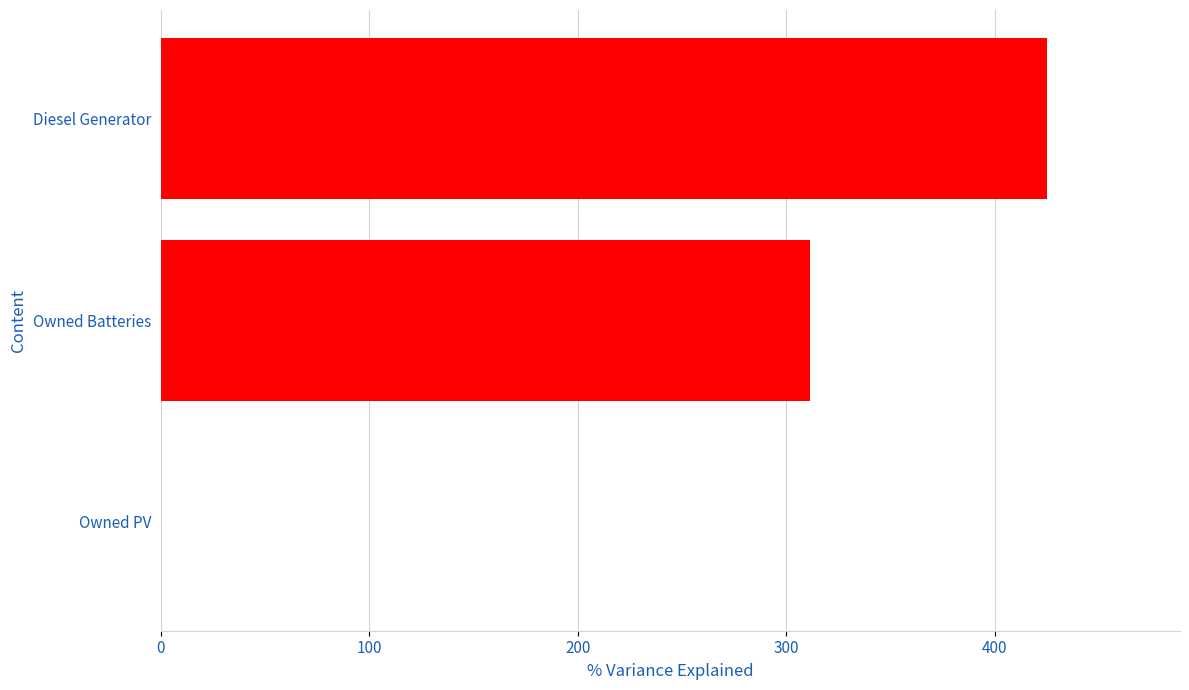

The value at Diesel Generator is 425.0. True or false?

True